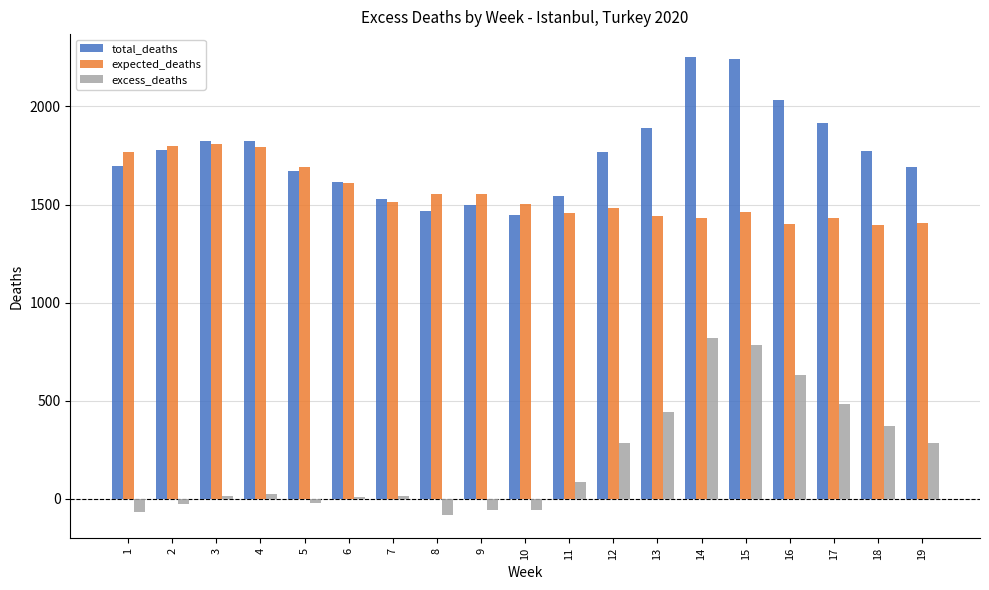

What is the sum of the excess_deaths values at 10 and 15?

724.7